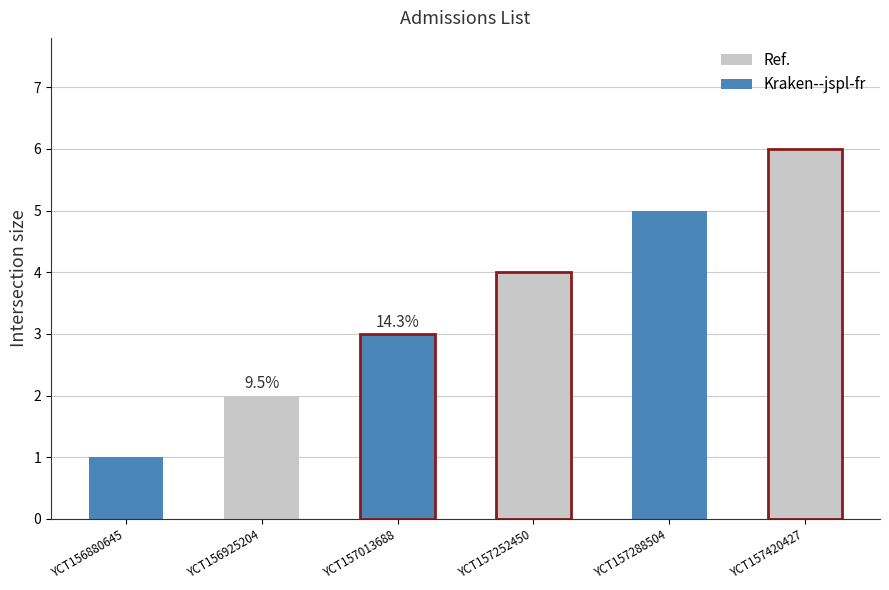

What is the value of the 4th bar from the left?

4